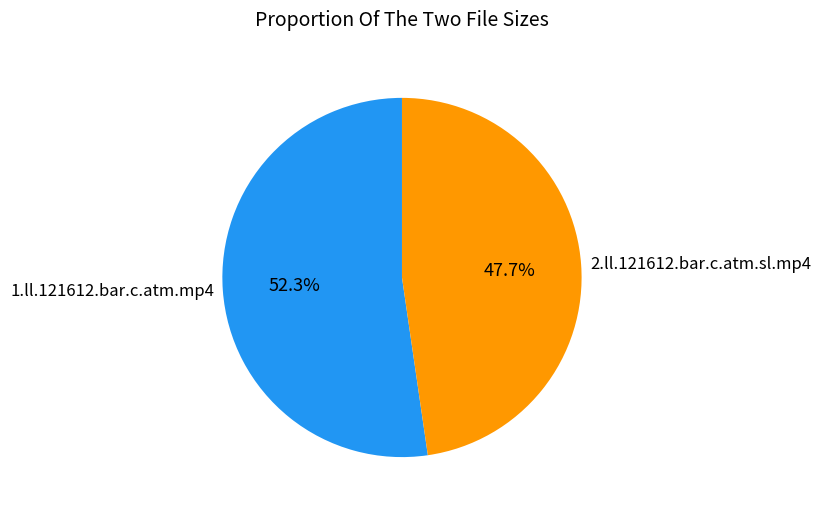

What percentage do 1.ll.121612.bar.c.atm.mp4 and 2.ll.121612.bar.c.atm.sl.mp4 together represent?

100.0%